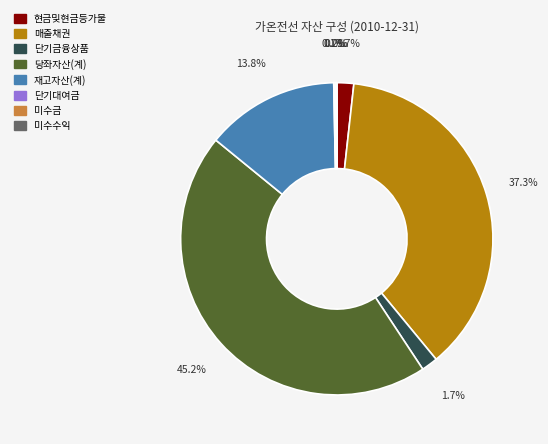

What is the ratio of the value at 당좌자산(계) to the value at 매출채권?

1.2